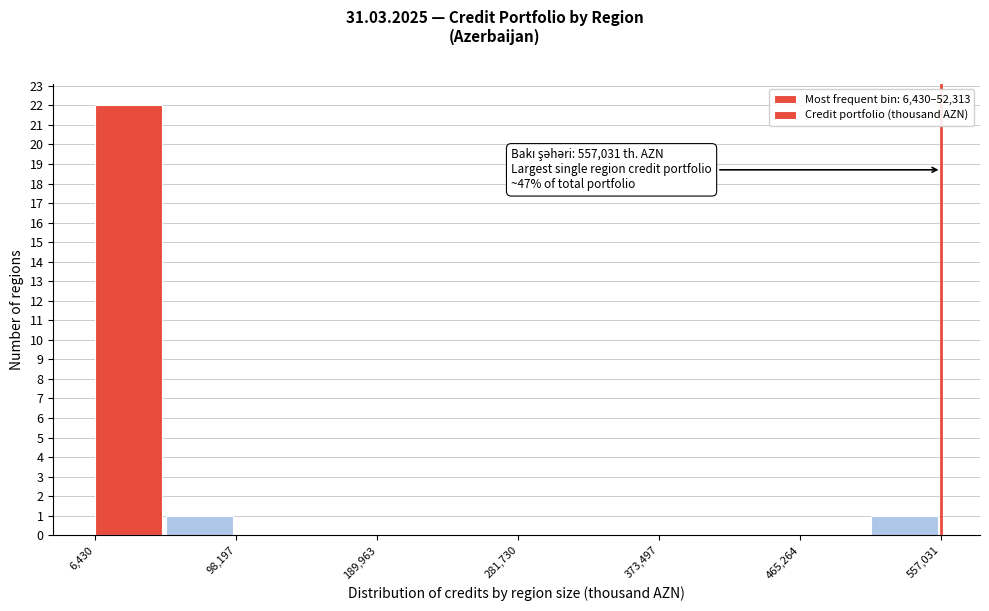

Over which range of the x-axis is the bar tallest?

10000 to 50000